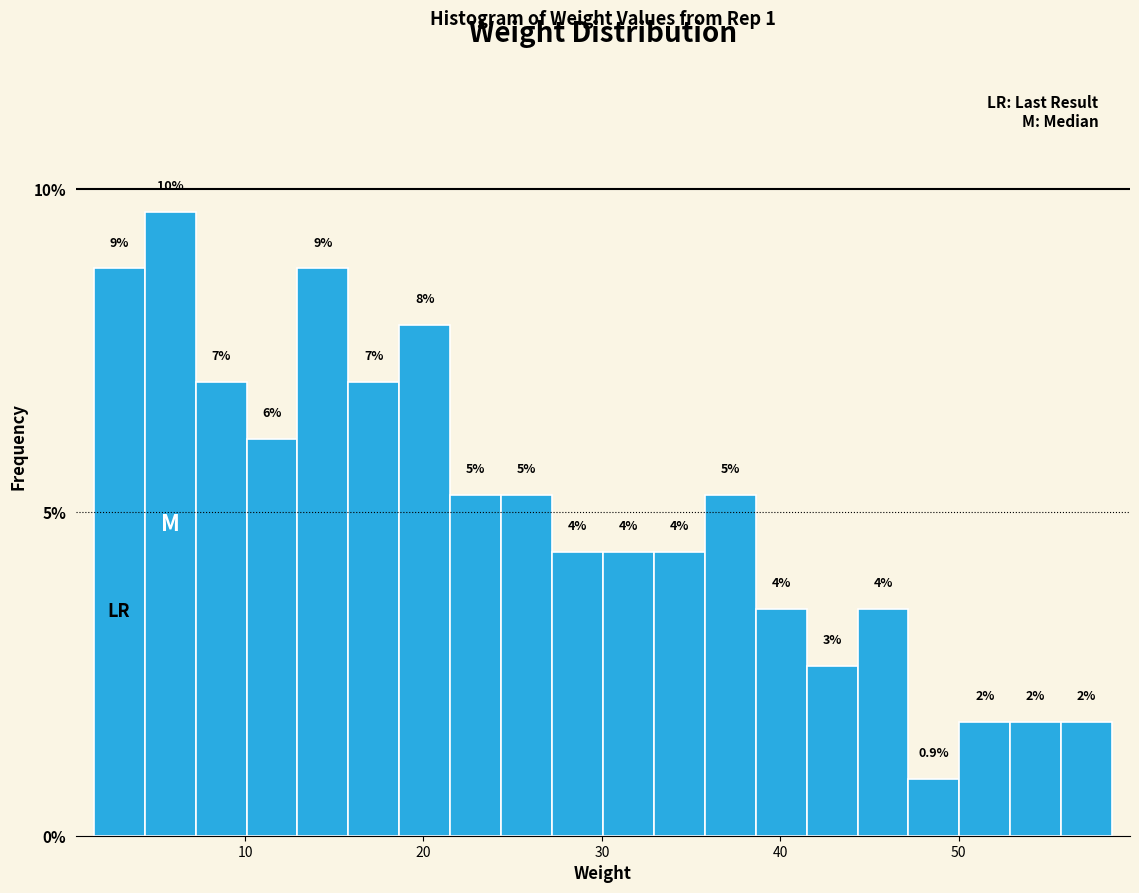

Read against the x-axis, roughly where is the centre of the tallest bar?

6